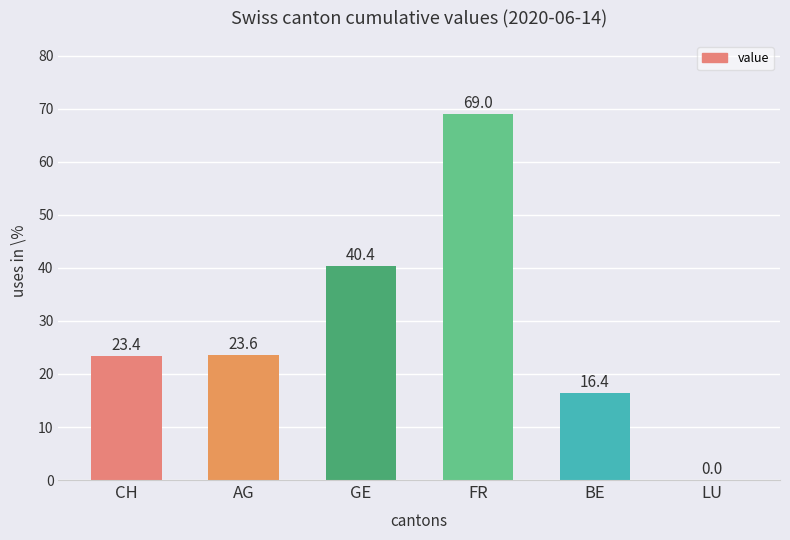

What is the sum of the values at BE and GE?

56.8